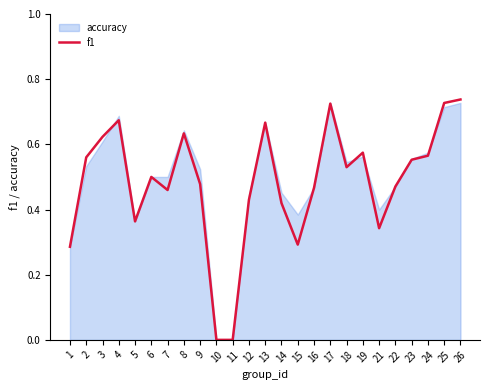

Which category has the lowest value across all series?

10